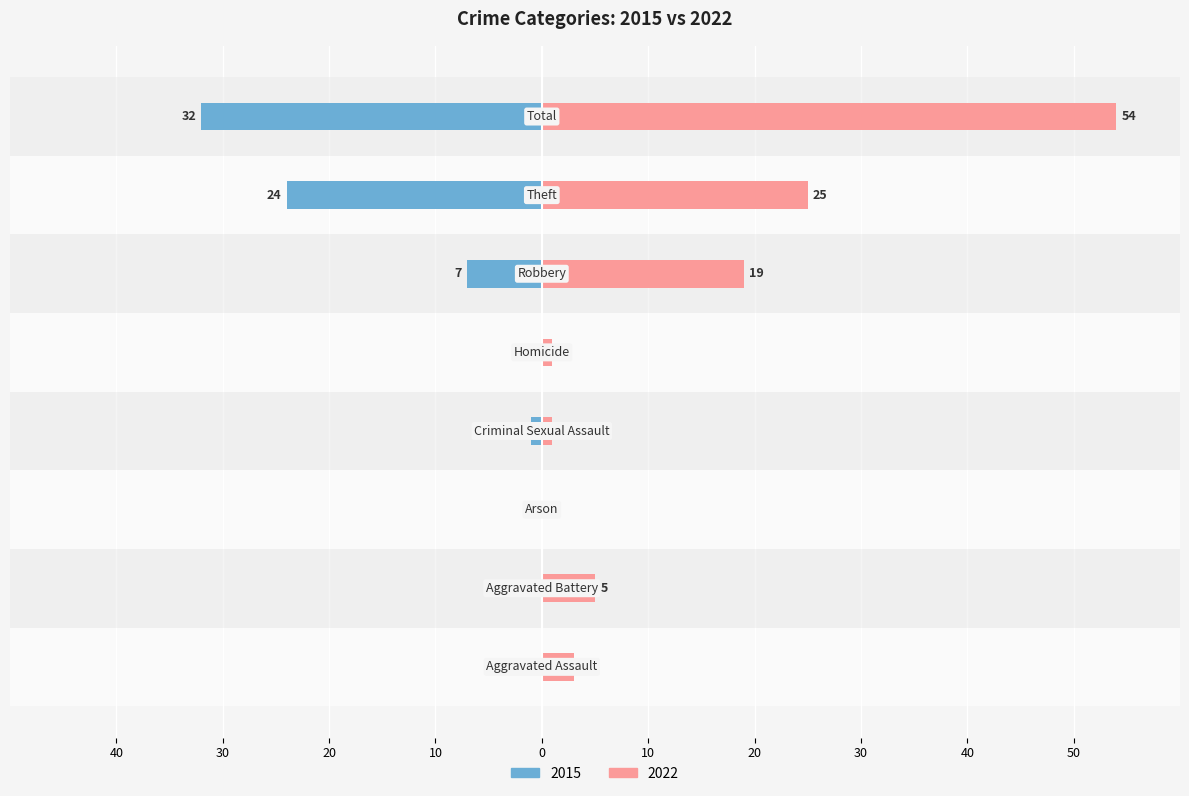

Between Aggravated Battery and Criminal Sexual Assault, which series saw the biggest shift?

2022